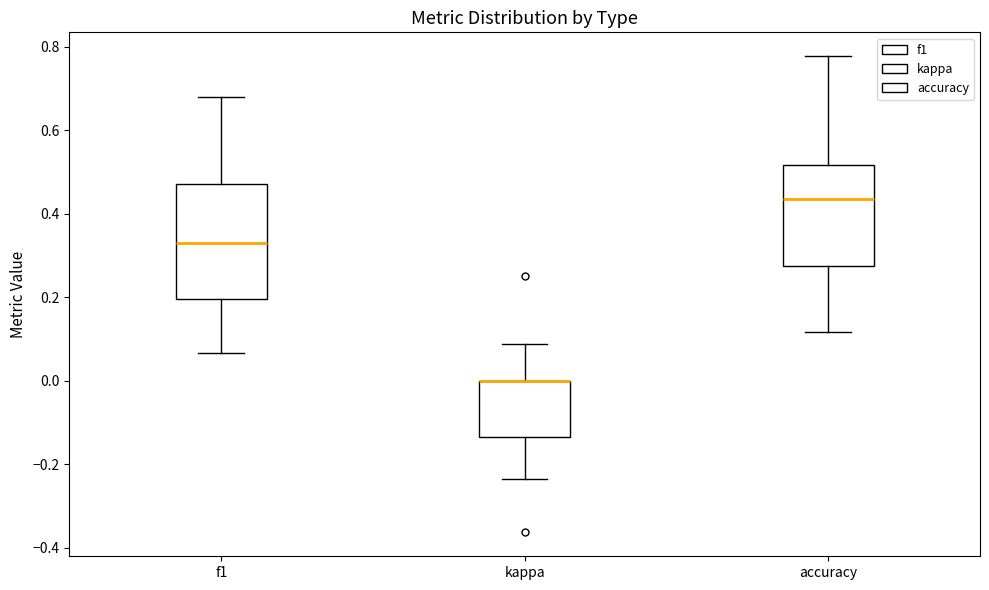

Which box is the tallest, from its lower edge to its upper edge?

f1